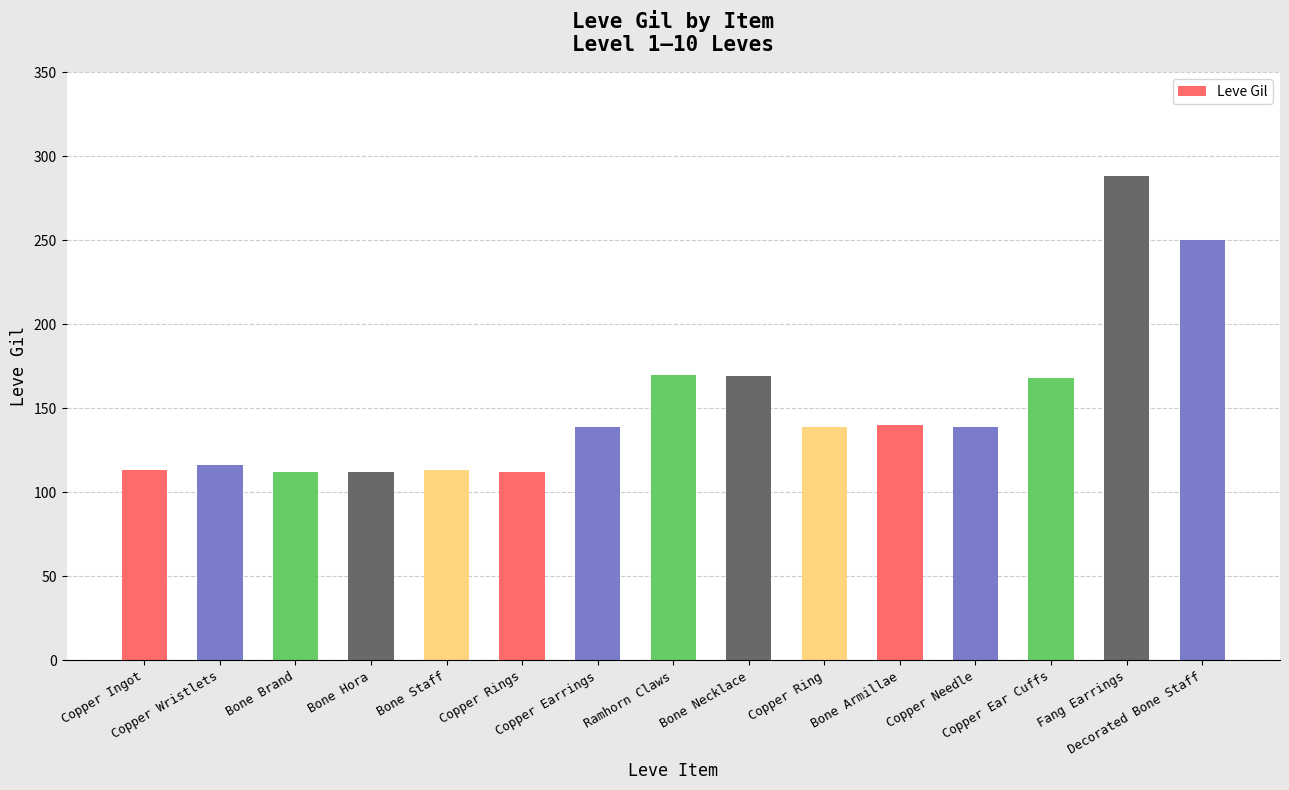

What is the value of the 14th bar from the left?

288